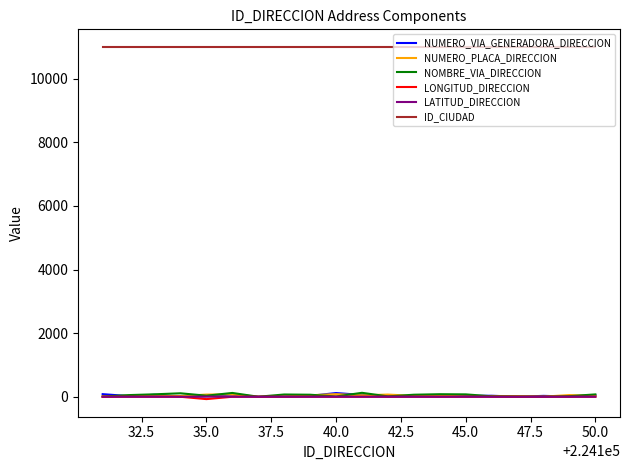

What is the difference between the maximum and minimum values in the NUMERO_VIA_GENERADORA_DIRECCION series?

117